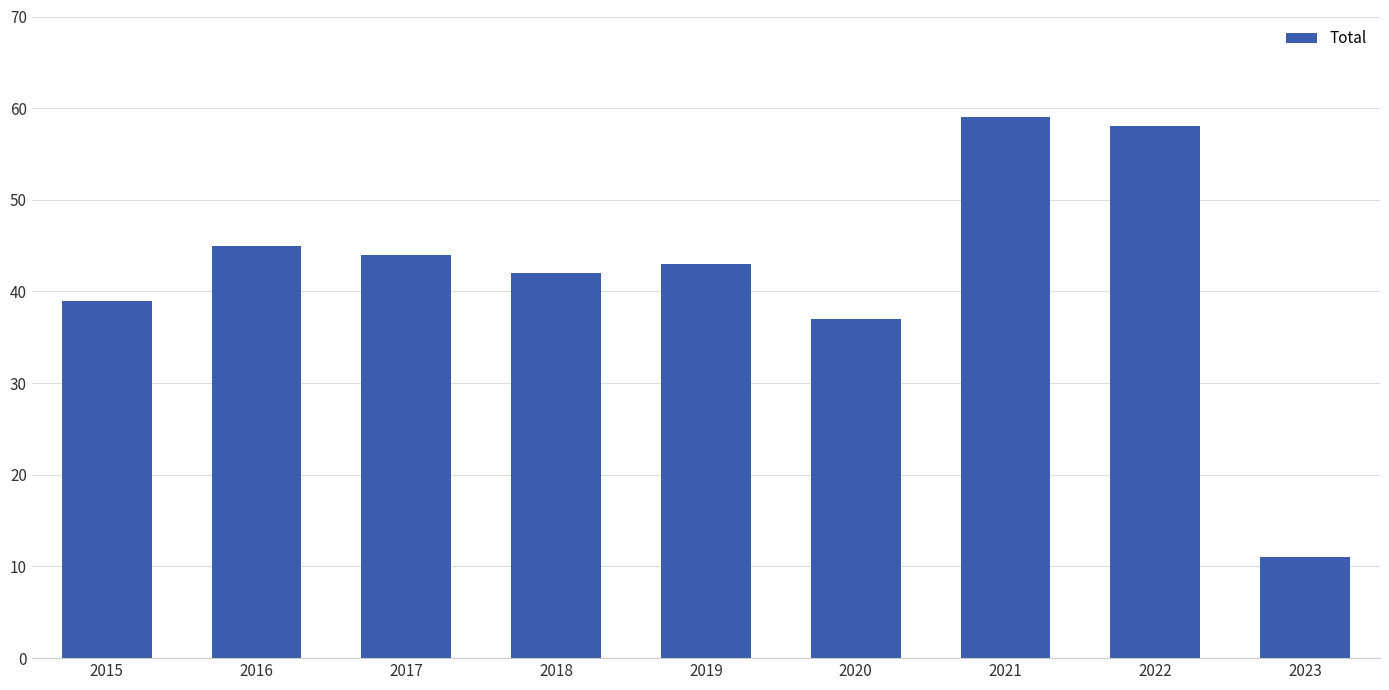

Reading left to right, extract all data points from this chart.

2015=39	2016=45	2017=44	2018=42	2019=43	2020=37	2021=59	2022=58	2023=11